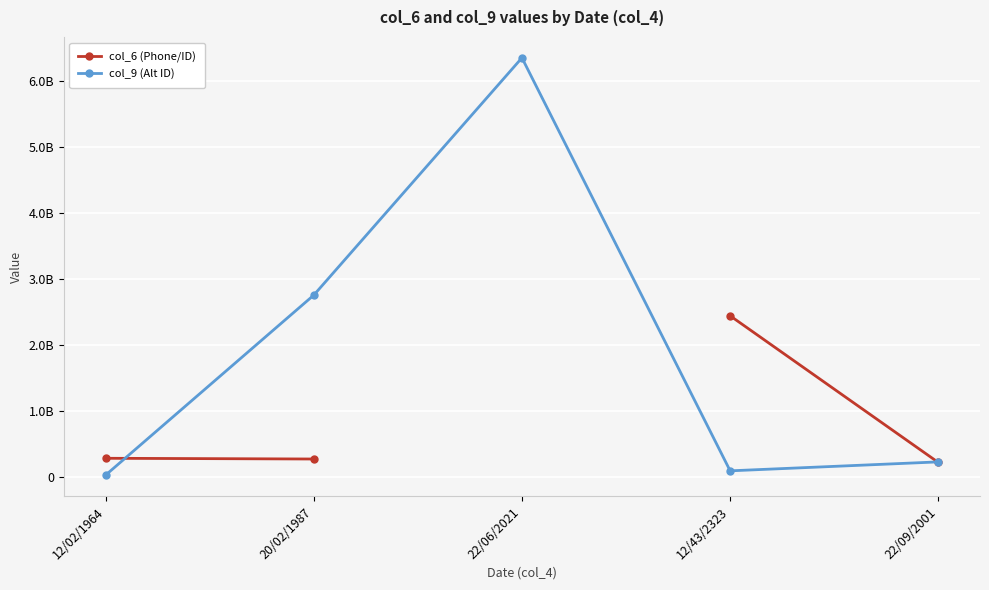

Which category has the lowest value across all series?

12/02/1964